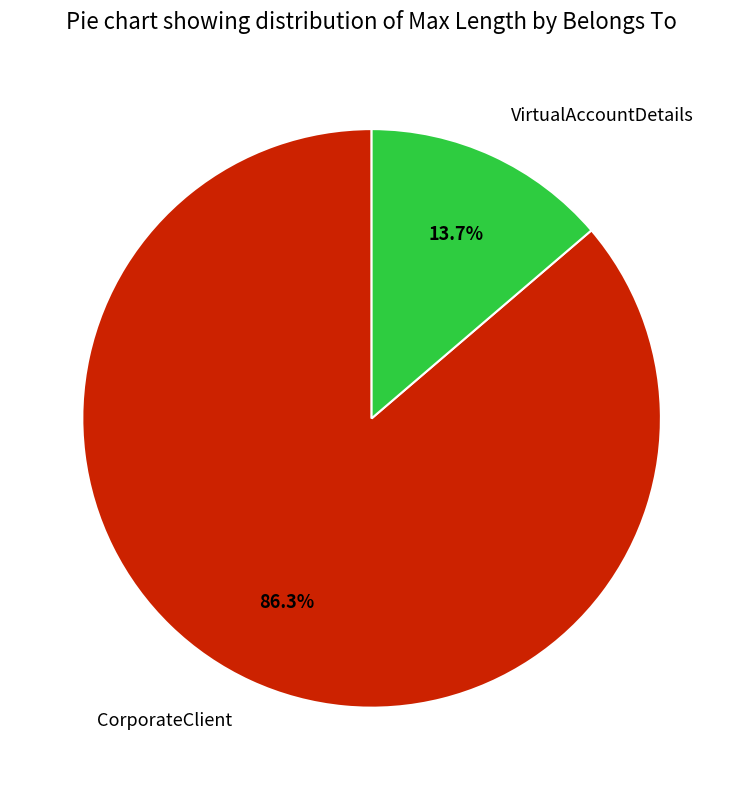

What is the smallest slice in the pie chart?

VirtualAccountDetails